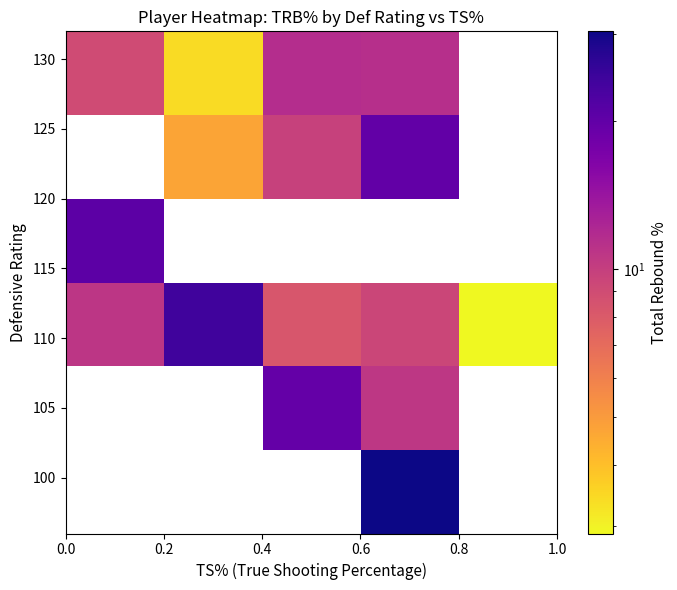

How many distinct data groups are displayed?

6